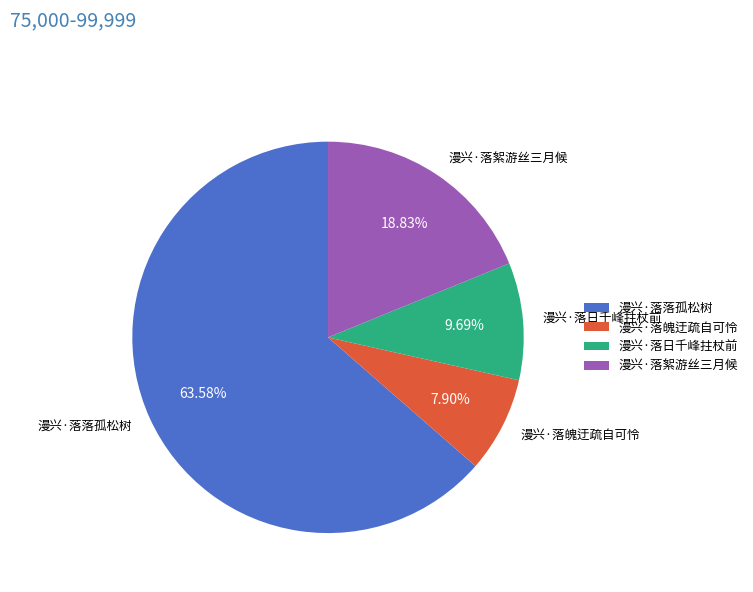

Which category accounts for the majority?

漫兴·落落孤松树